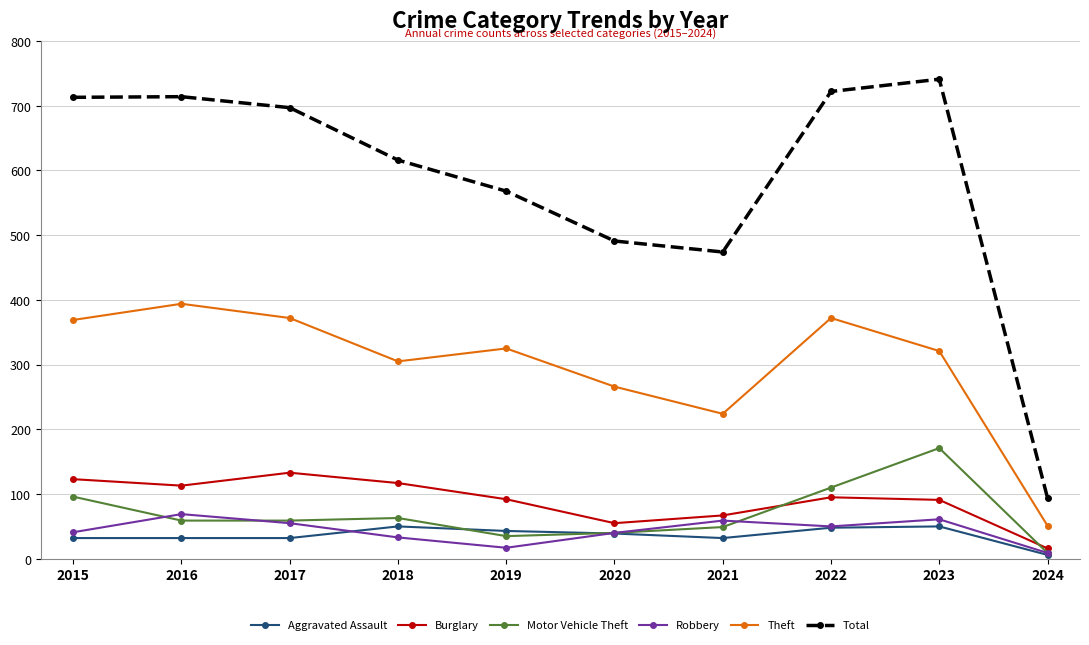

What is the approximate value of Theft at 2017, to the nearest 5?

370